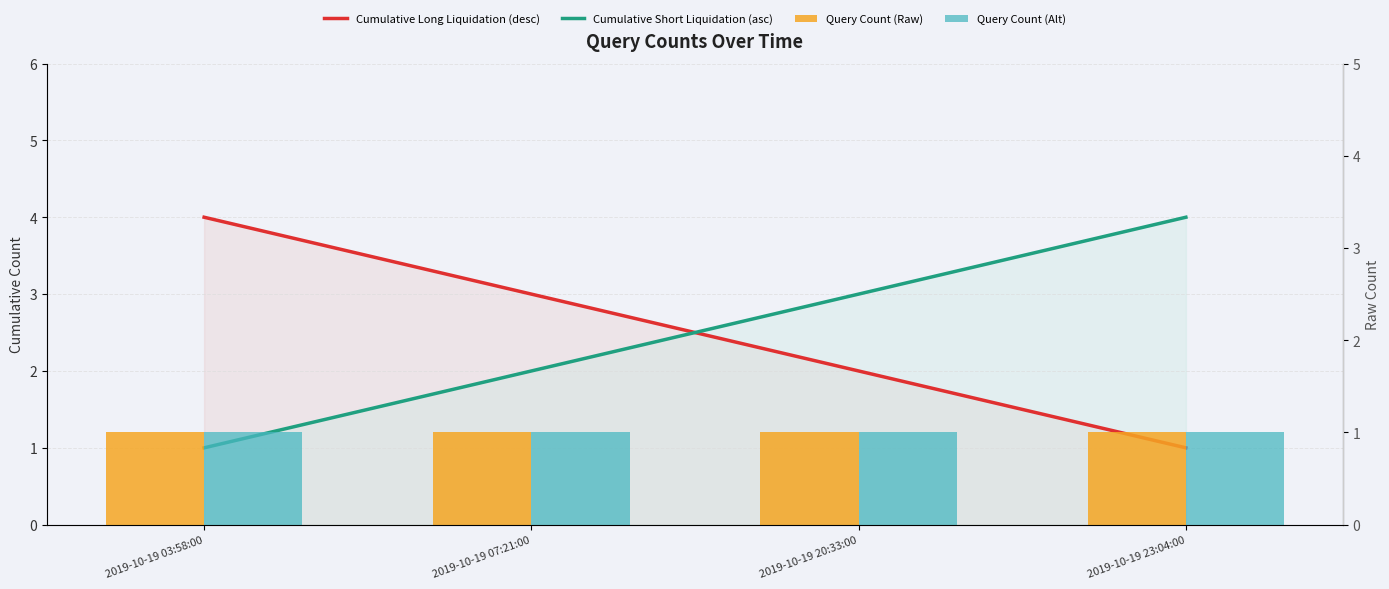

What is the label of the 3rd bar from the left?

2019-10-19 20:33:00